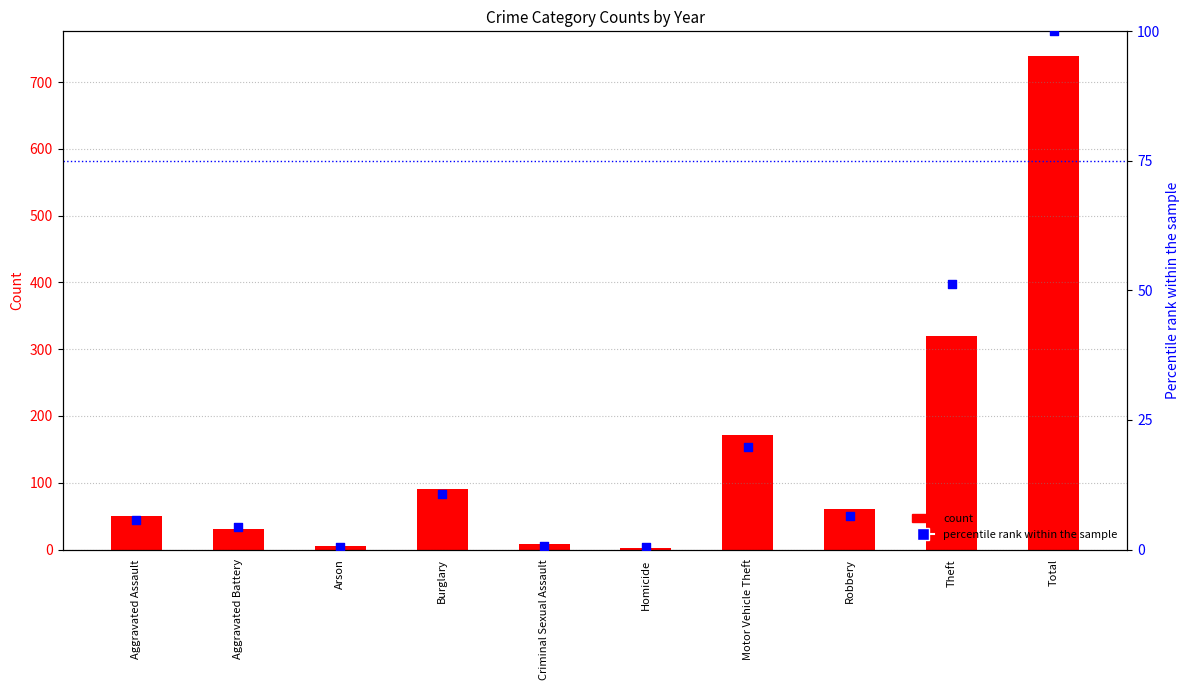

Between Robbery and Arson, which is larger?

Robbery